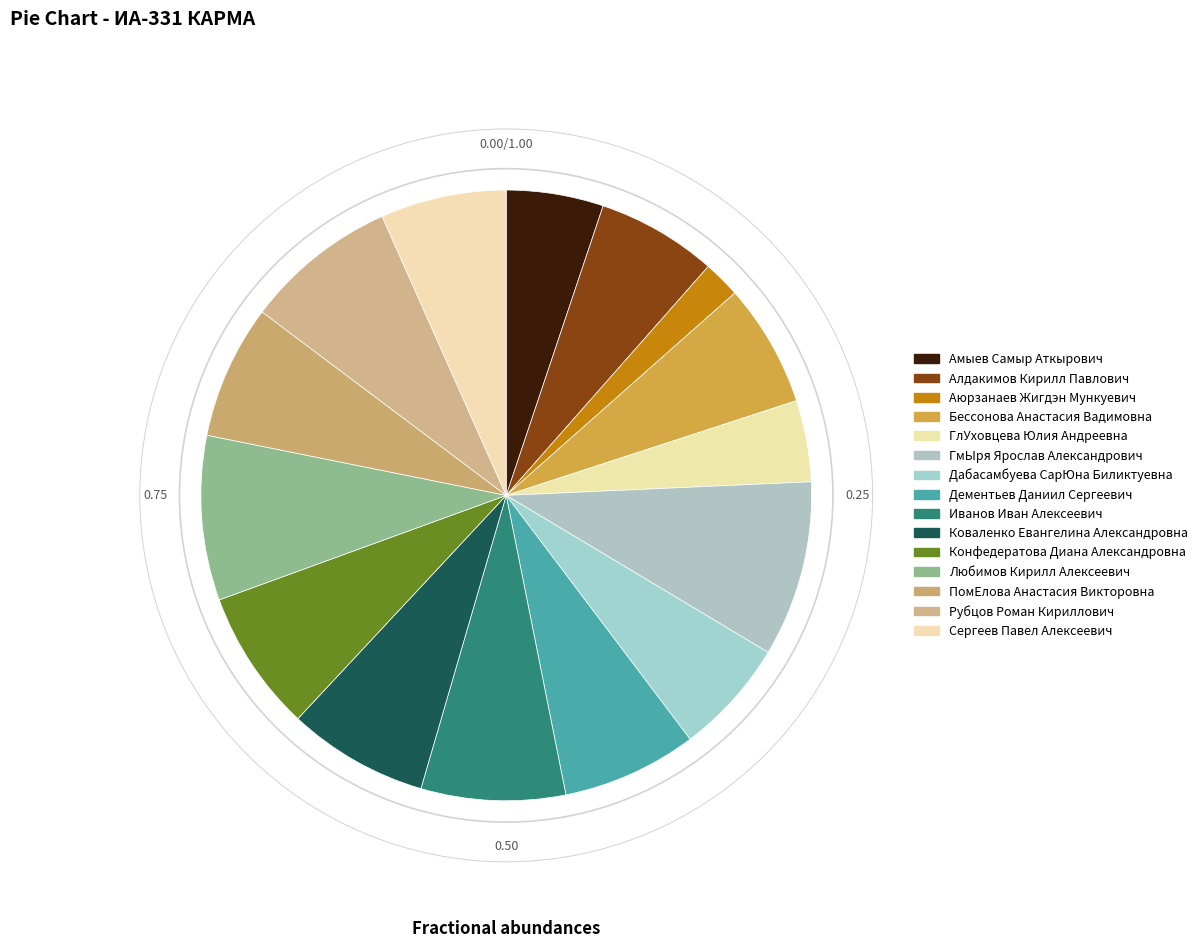

The Алдакимов Кирилл Павлович slice represents 12% of the pie. True or false?

False